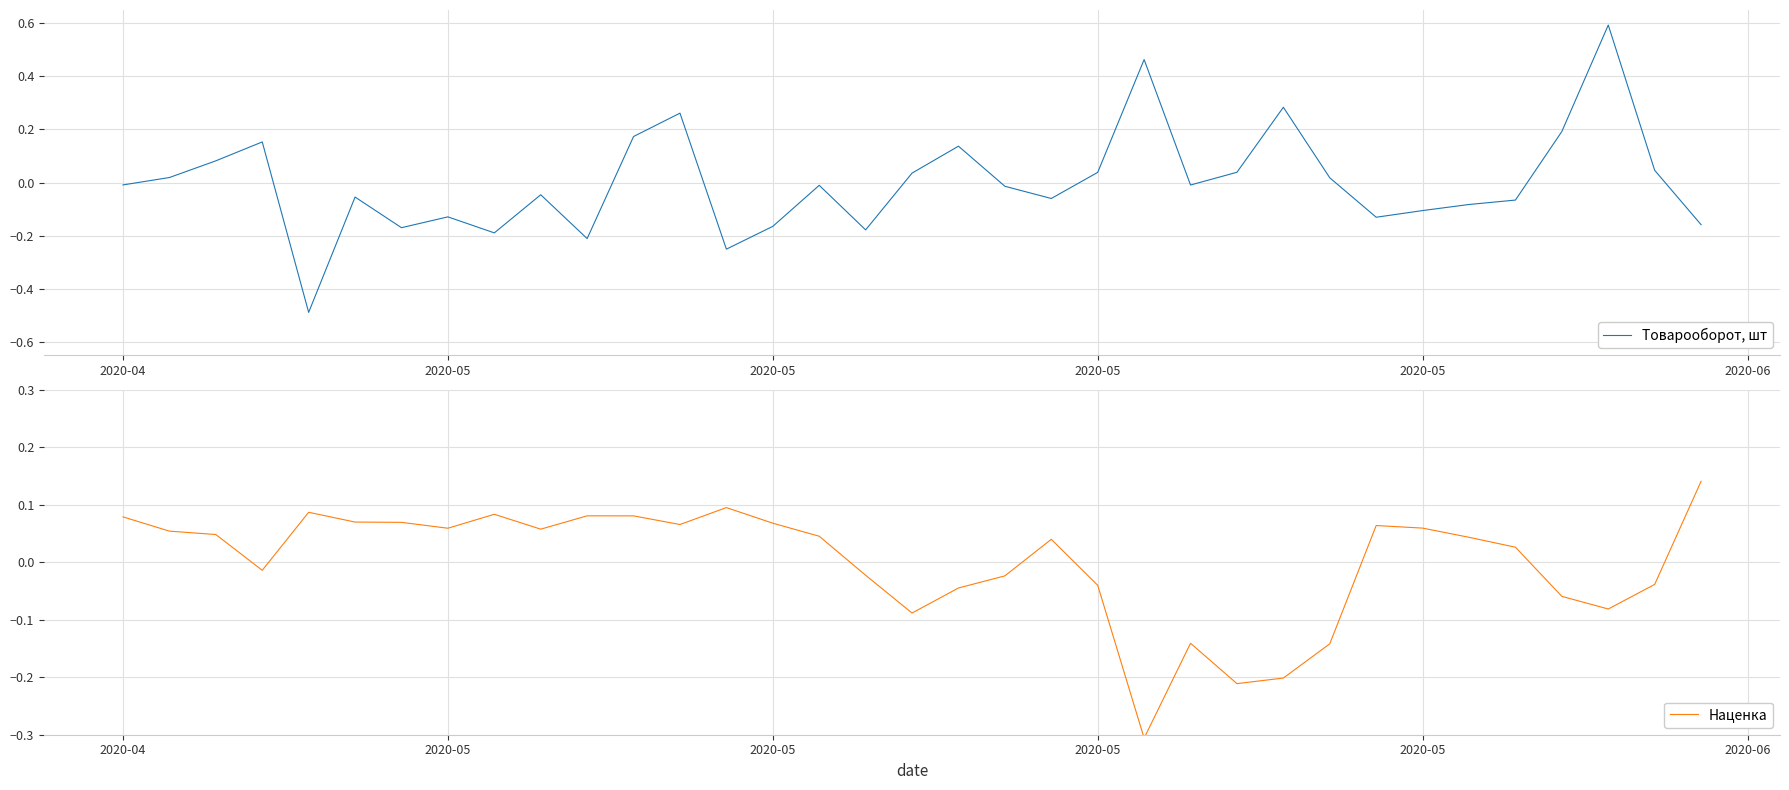

Rank the series by their maximum value, from highest to lowest.

Товарооборот, шт, Наценка